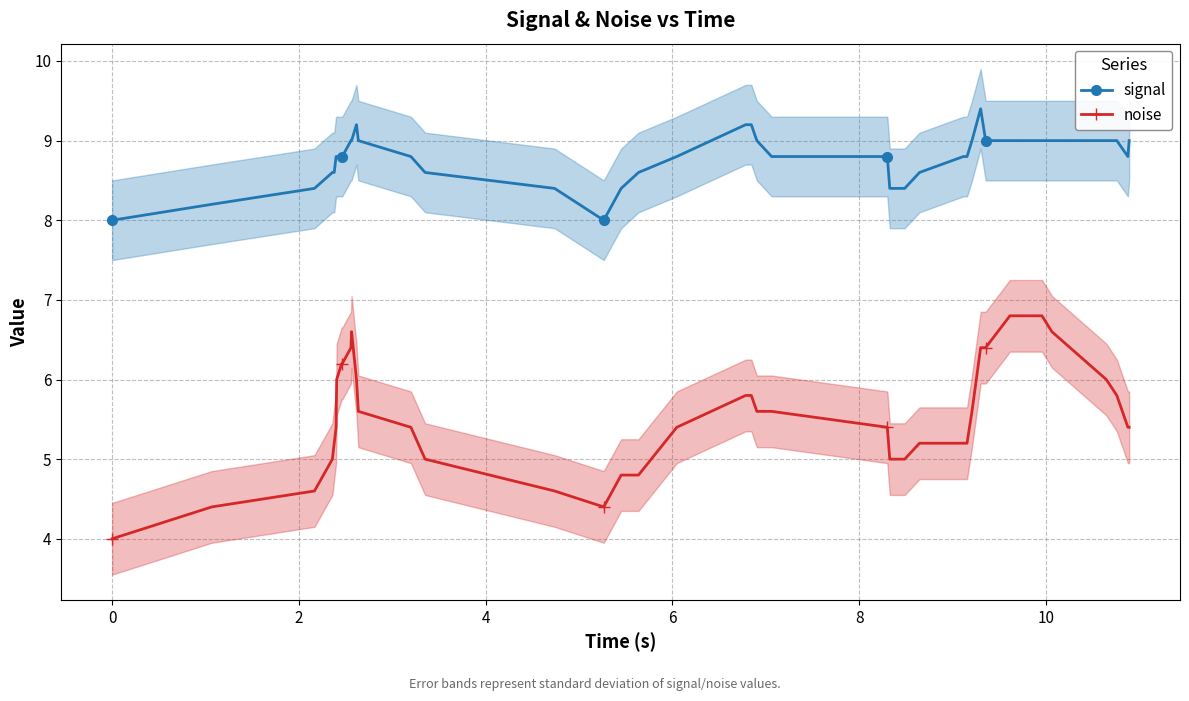

How many series are shown in this chart?

2